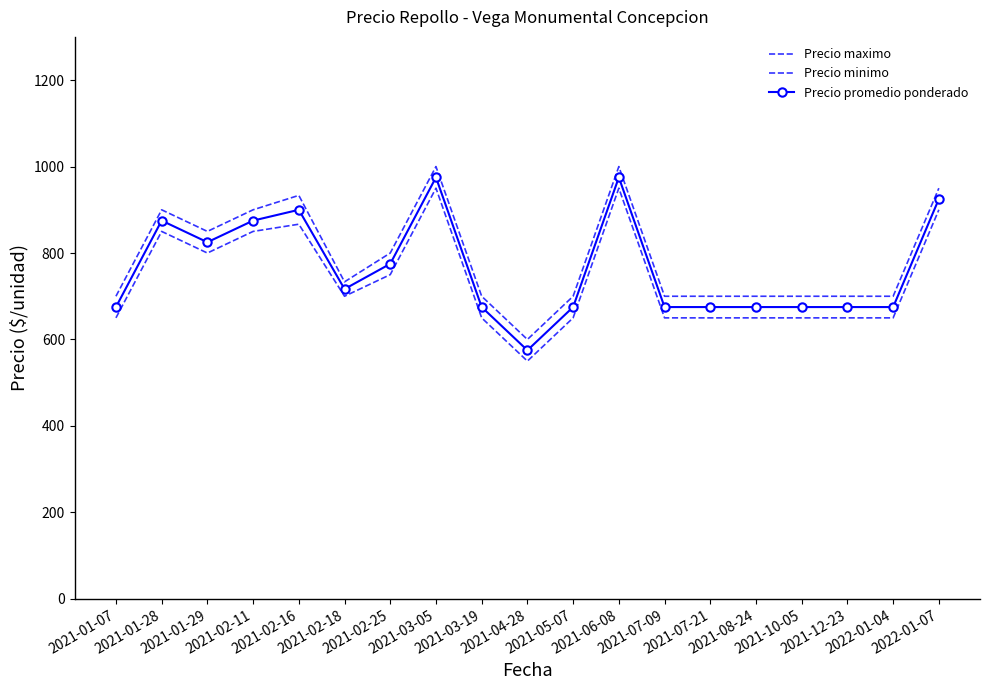

What is the sum of the Precio promedio ponderado values at 2021-06-08 and 2021-04-28?

1550.0